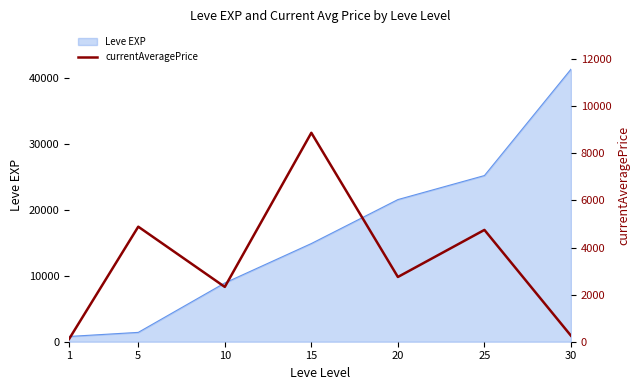

The chart shows a value of 3867.0 at 20. True or false?

False